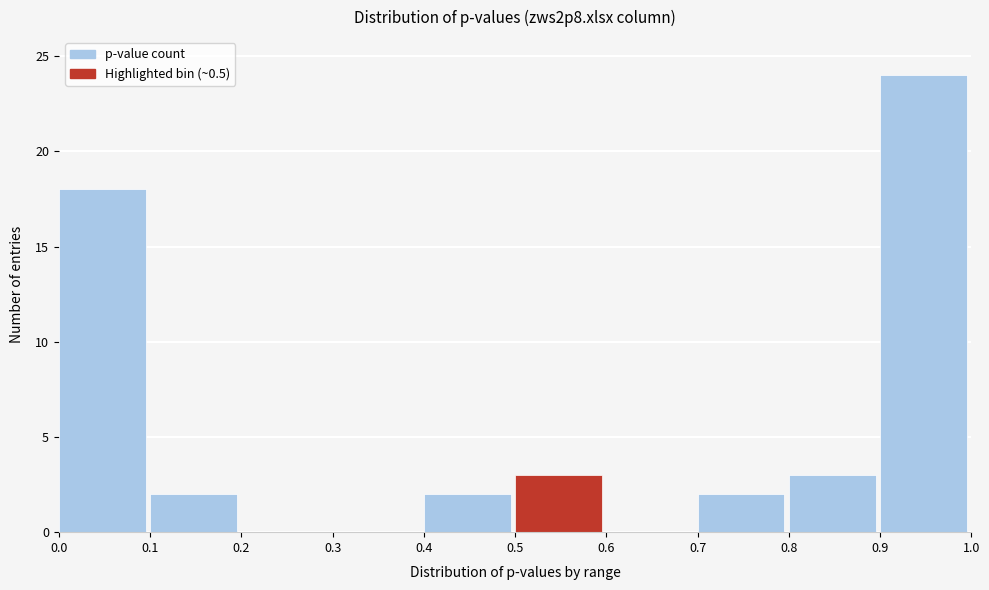

What is the height of the bar covering 0.1 to 0.2 on the x-axis? The values are not printed on the chart, so give them approximately, as read against the axis.

2